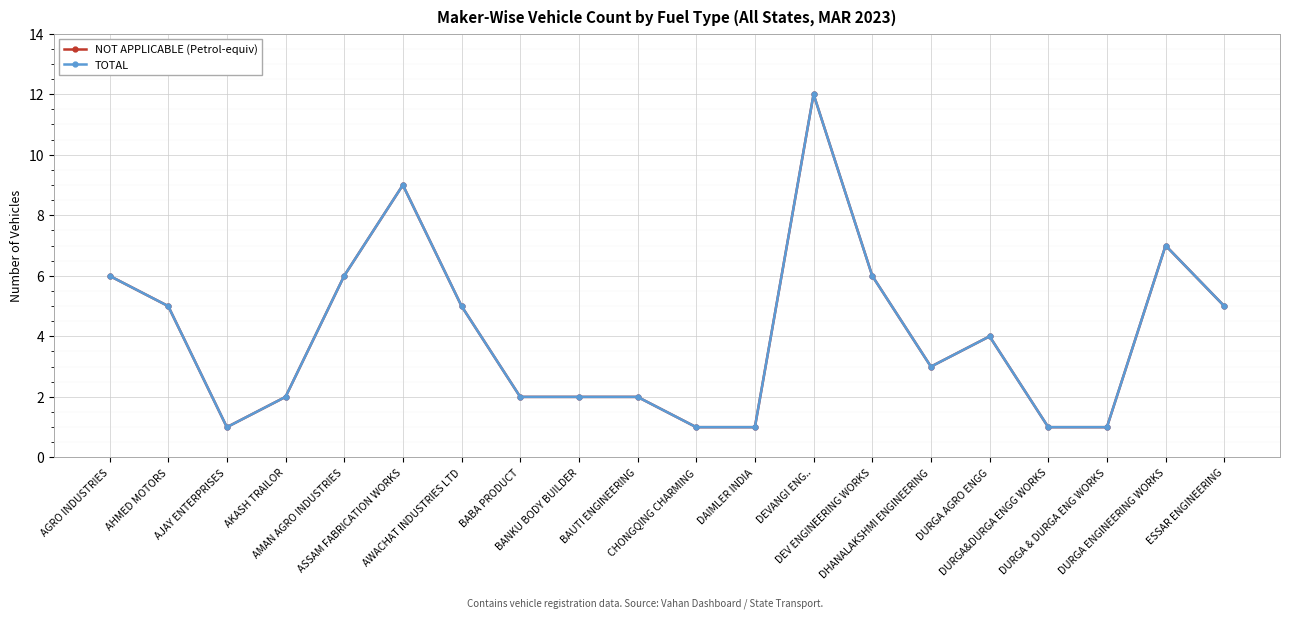

Does the chart have visible grid lines?

Yes